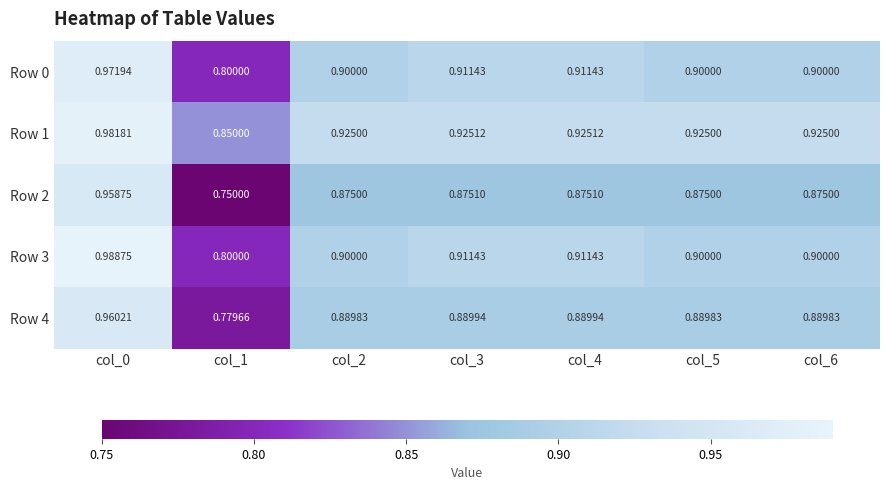

Is the value of Row 2 at col_2 greater than the value of Row 0 at col_3?

No